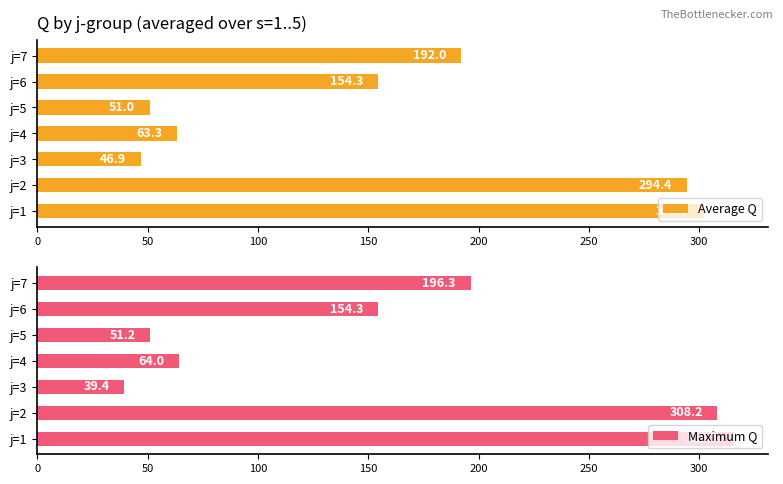

Reading left to right, extract all data points from this chart.

Average Q: 302.0	294.4	46.9	63.3	51.0	154.3	192.0
Maximum Q: 315.5	308.2	39.4	64.0	51.2	154.3	196.3